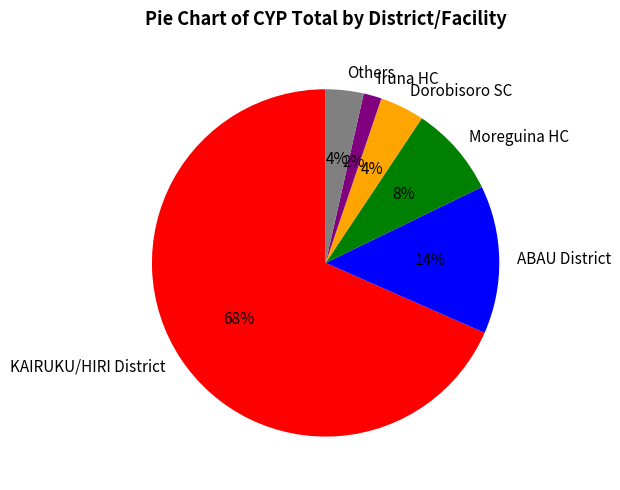

Count the number of slices in the pie.

6